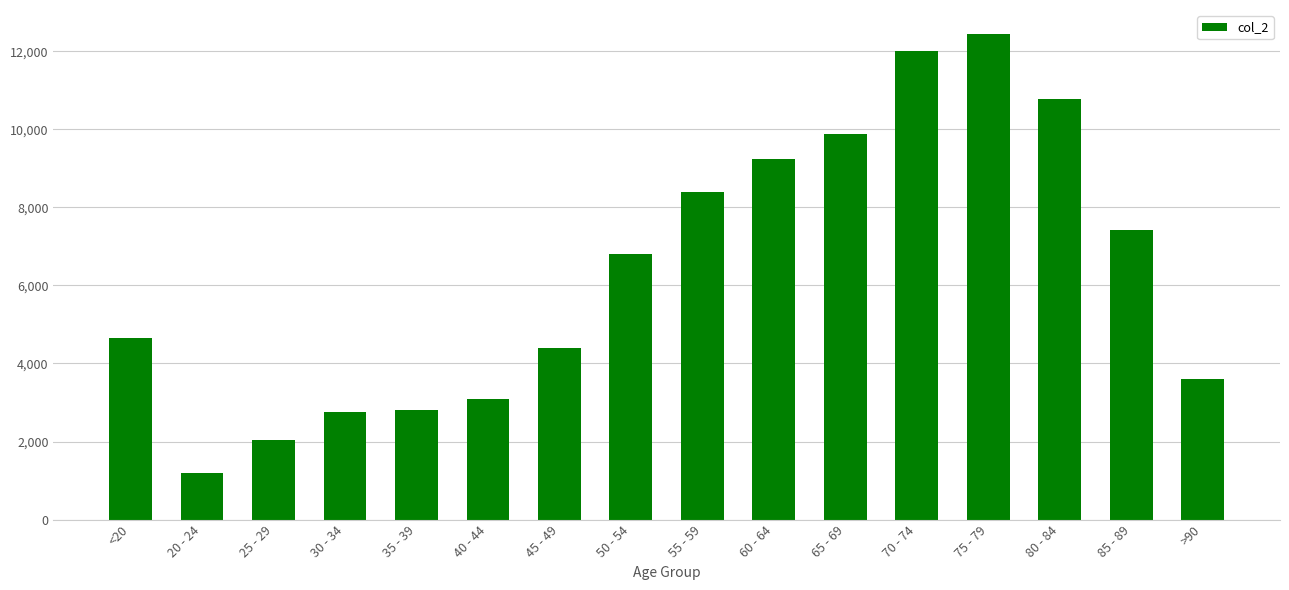

Which category has the highest value across all series?

75 - 79